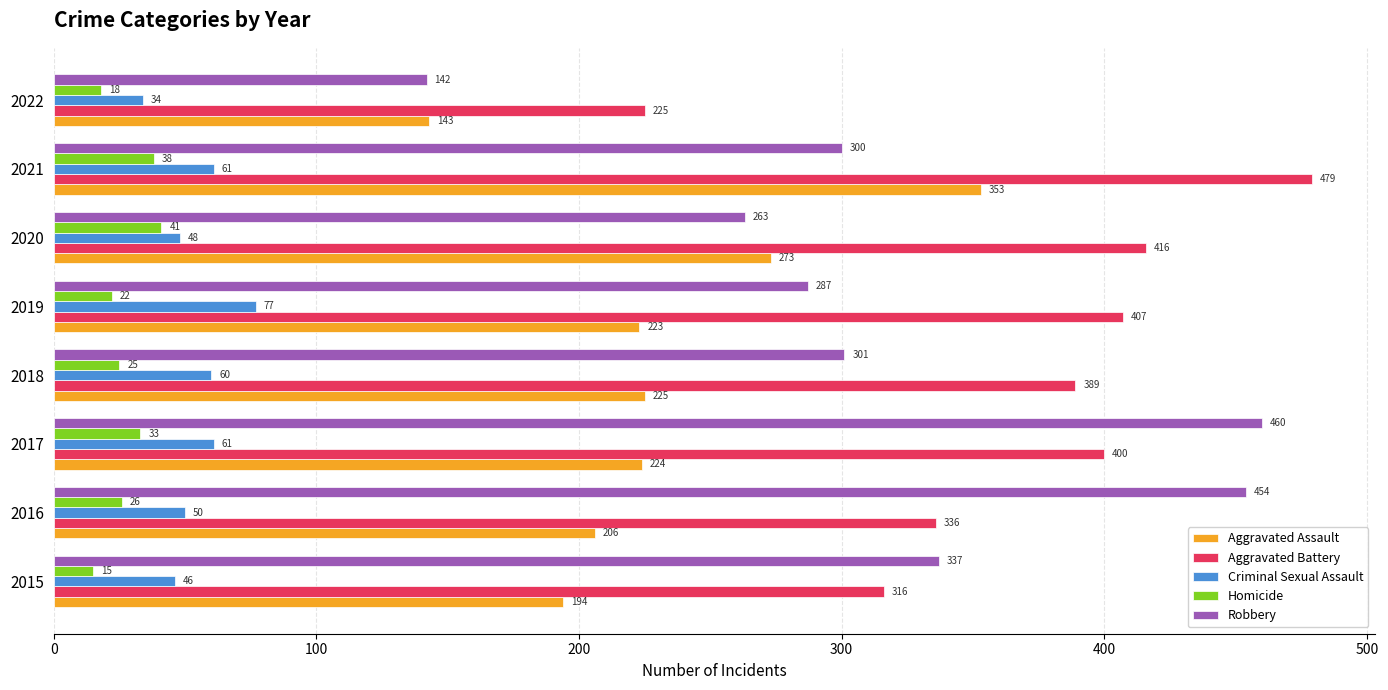

Between 2016 and 2018, which series saw the biggest shift?

Robbery